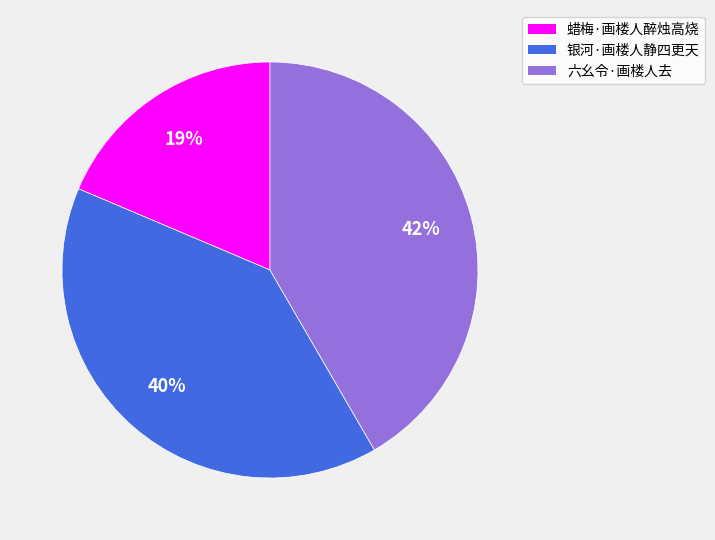

To the nearest percent, what is the average slice percentage?

33%